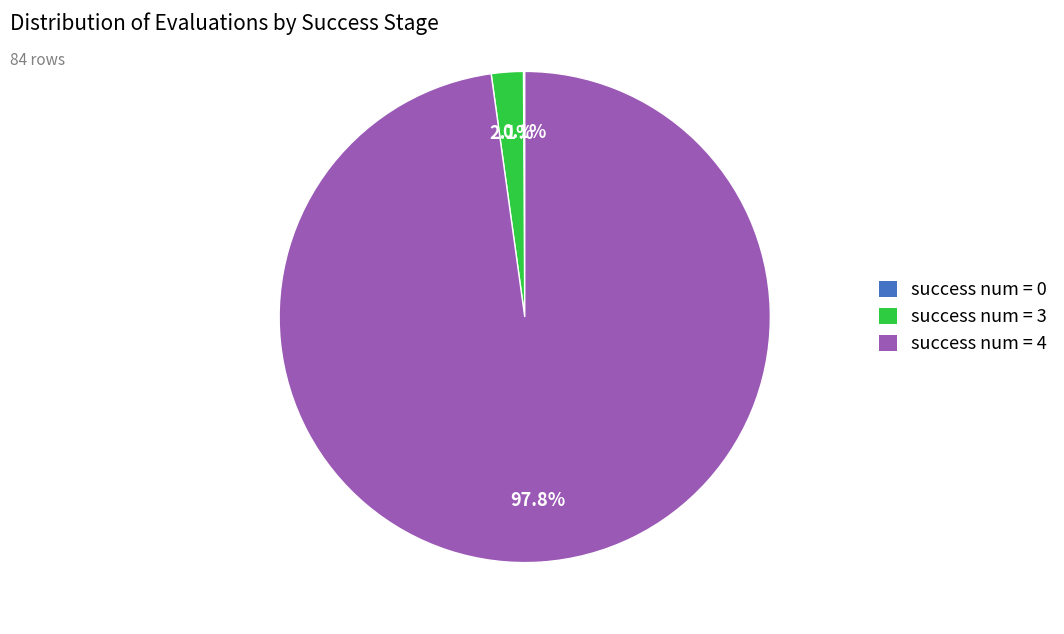

Approximately how many times larger is the value at success num = 4 compared to success num = 3?

46.6